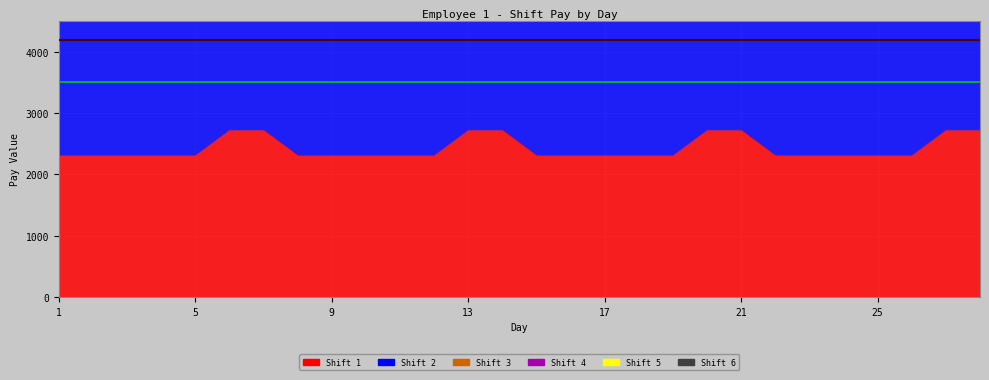

What is the sum of all Max Pay Reference values?

8400